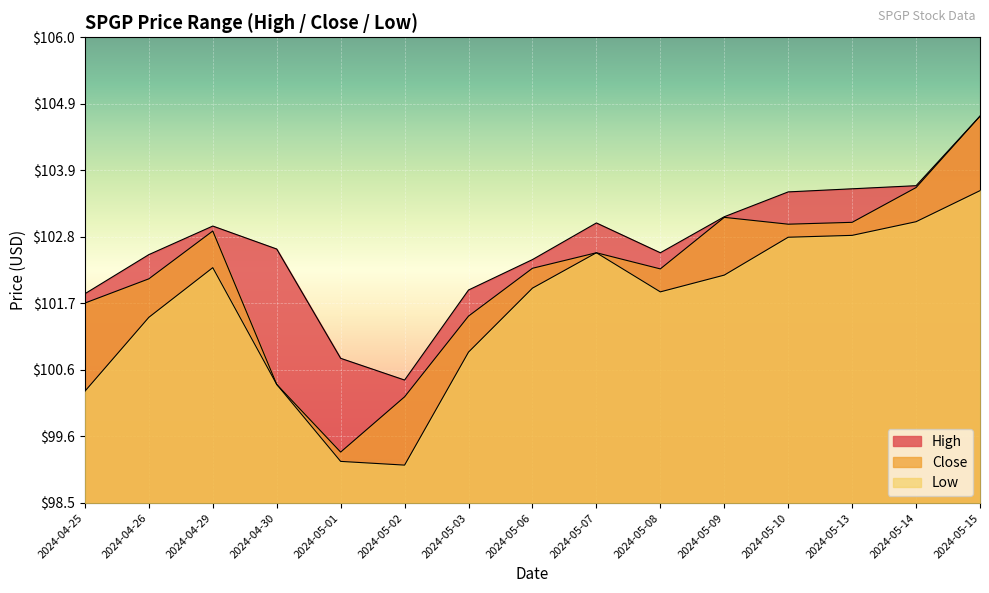

Reading right to left, transcribe all the data shown in this chart.

High: 104.7	103.6	103.6	103.5	103.1	102.5	103.0	102.4	101.9	100.5	100.8	102.6	103.0	102.5	101.9
Close: 104.7	103.6	103.0	103.0	103.1	102.3	102.5	102.3	101.5	100.2	99.3	100.4	102.9	102.1	101.7
Low: 103.5	103.0	102.8	102.8	102.2	101.9	102.5	102.0	100.9	99.1	99.2	100.4	102.3	101.5	100.3